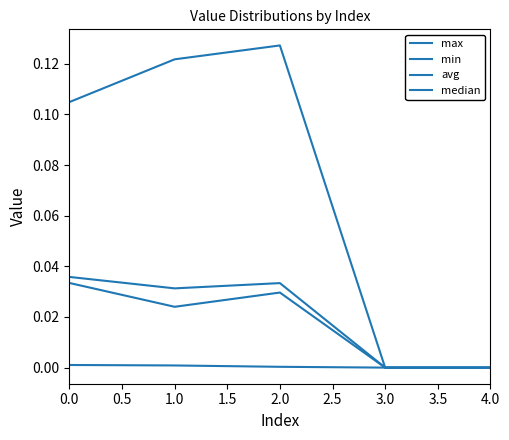

How many lines are shown in the chart?

4